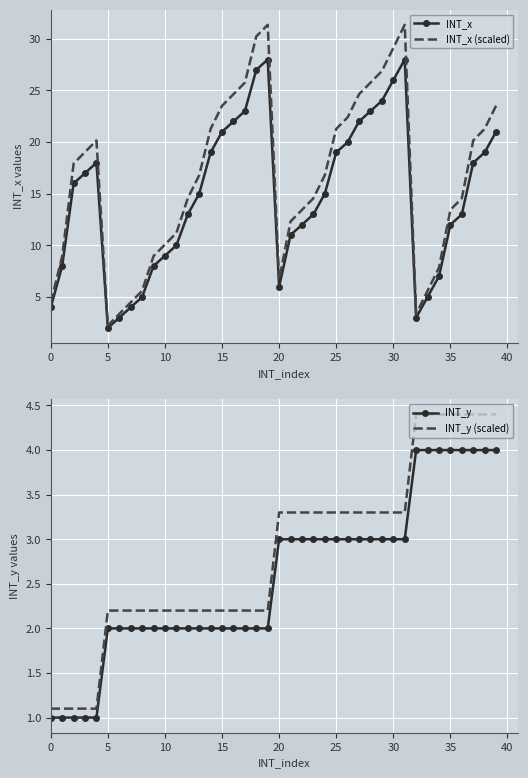

What is the label of the 20th point from the right?

20